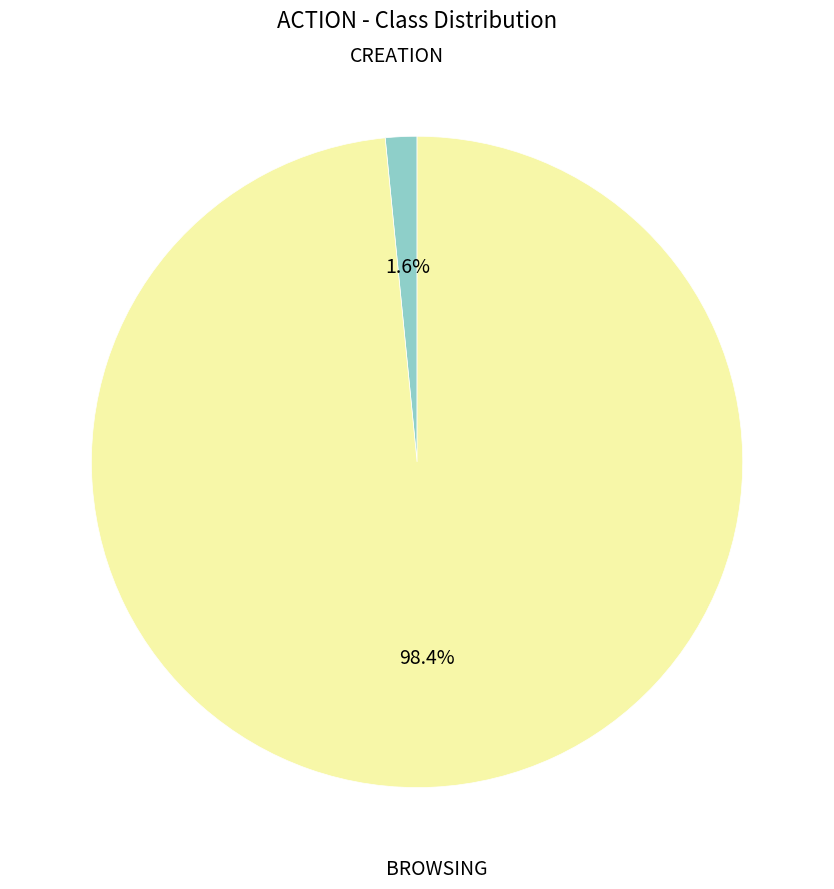

Is there a majority slice in this chart?

Yes